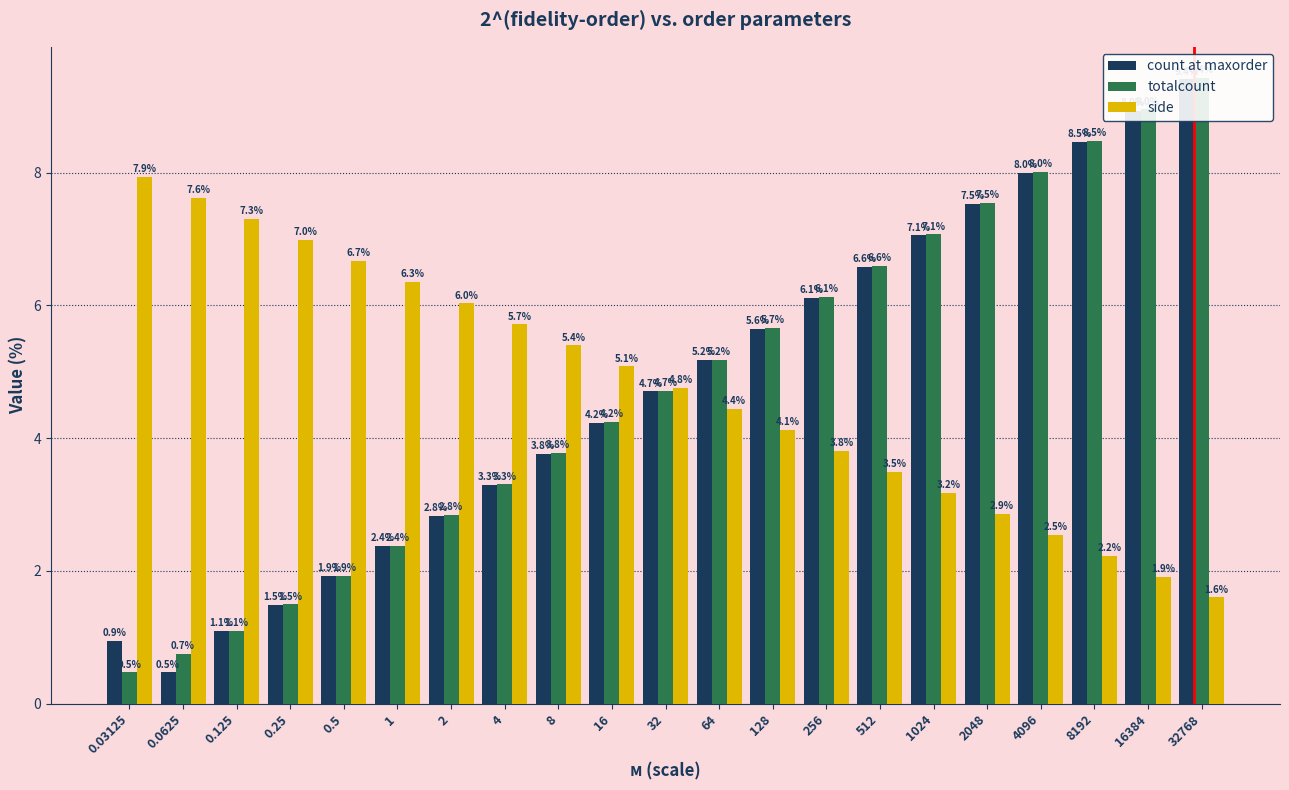

What is the difference between the maximum and minimum values in the totalcount series?

9.0